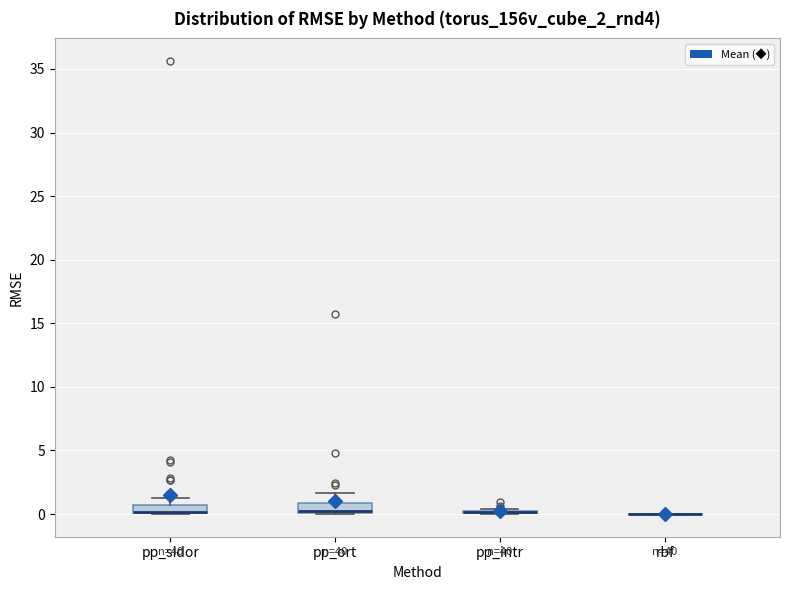

Where is the upper edge of the box for pp_ort on the y-axis? The values are not printed on the chart, so give them approximately, as read against the axis.

1.0